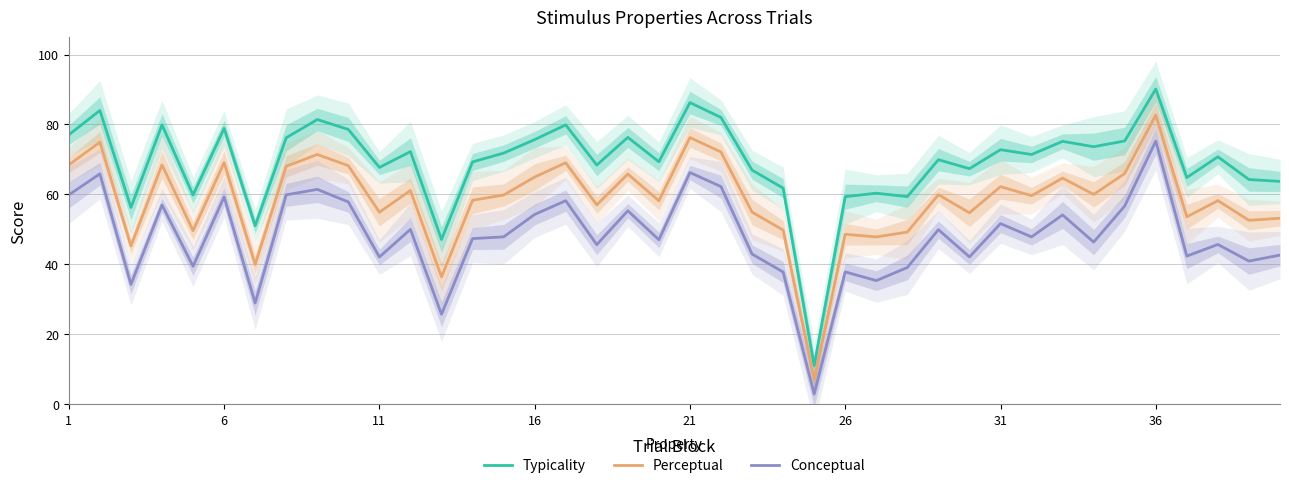

The Perceptual series shows 82.7 at 36. True or false?

True